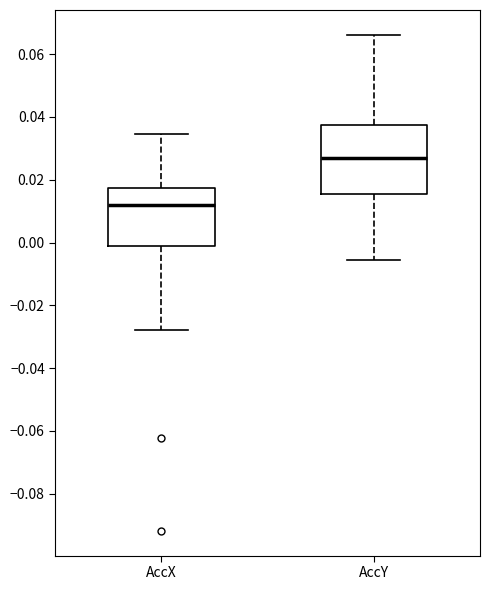

Reading left to right, transcribe this box plot: for each box, give where its median line is, the range the box spans, and where its two whiskers end, as read against the y-axis. The values are not printed on the chart, so give them approximately, as read against the axis.

AccX: median 0.012, box -0.002 to 0.018, whiskers -0.028 to 0.034
AccY: median 0.026, box 0.016 to 0.038, whiskers -0.006 to 0.066